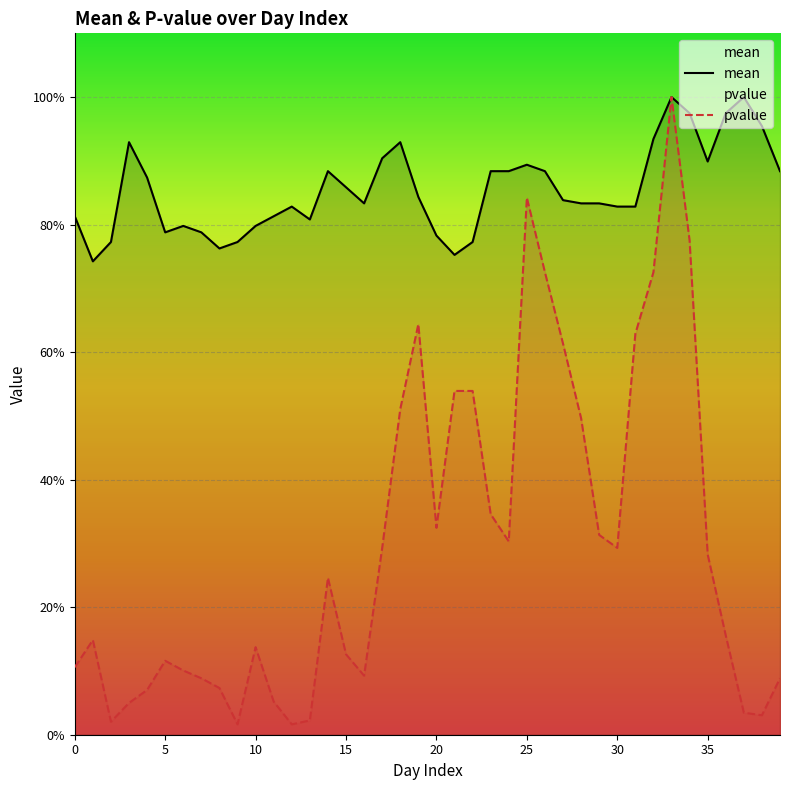

True or false: mean and pvalue cross at least once.

False